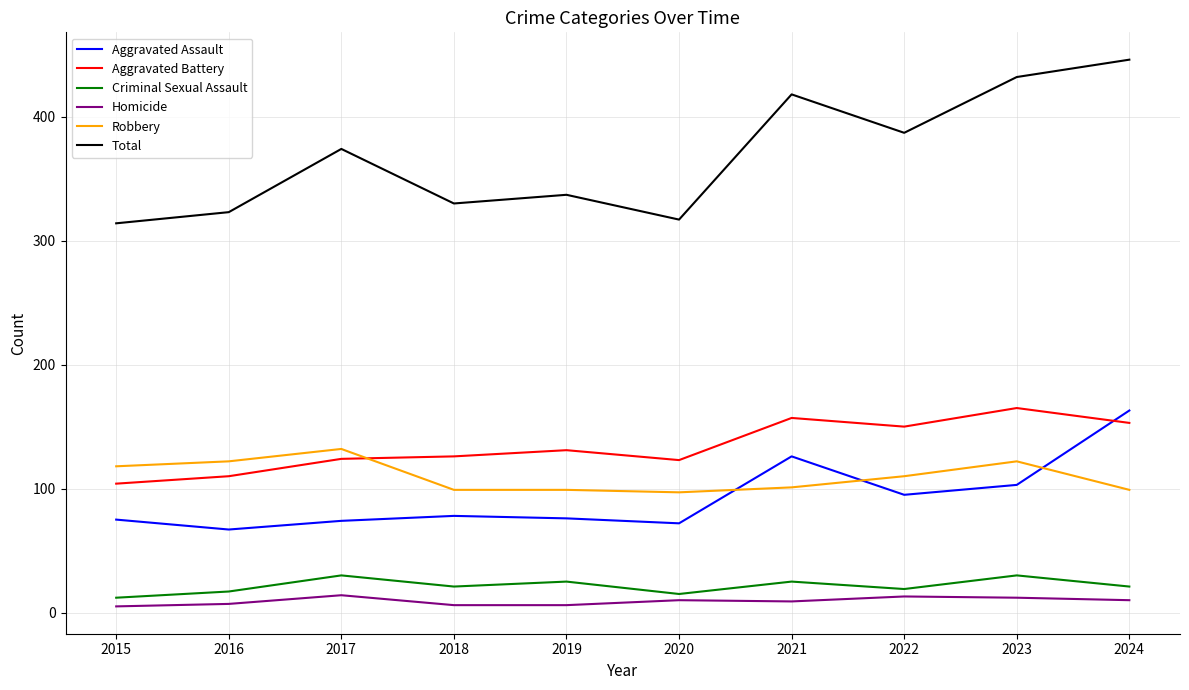

What is the maximum value shown in the chart?

446